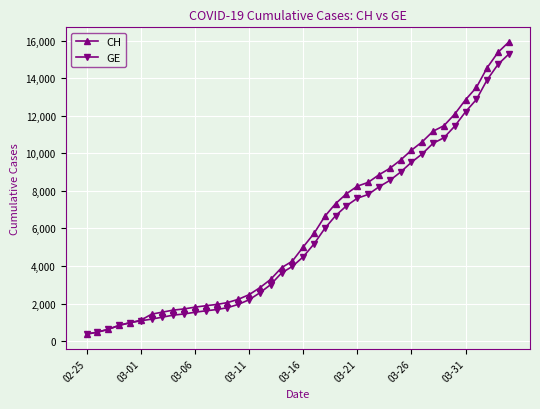

What is the maximum value for CH?

15926